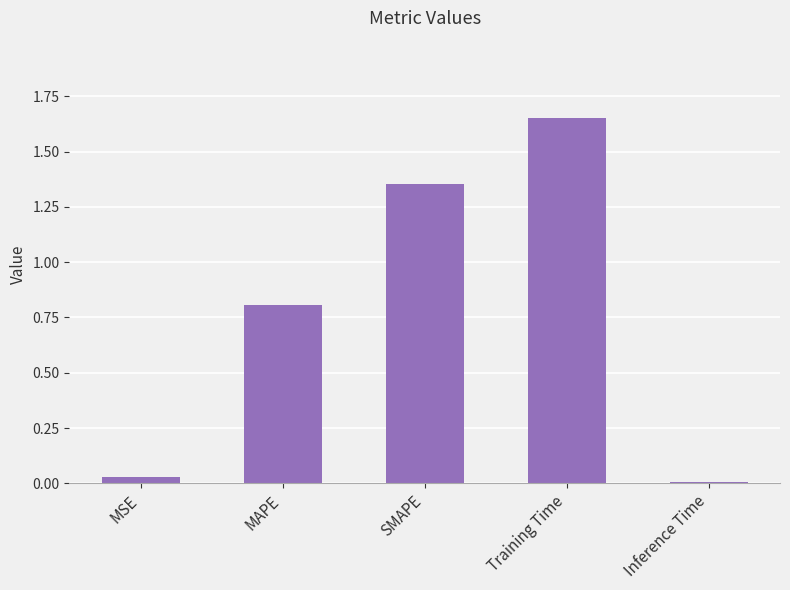

List the labels in order of value, largest first.

Training Time, SMAPE, MAPE, MSE, Inference Time